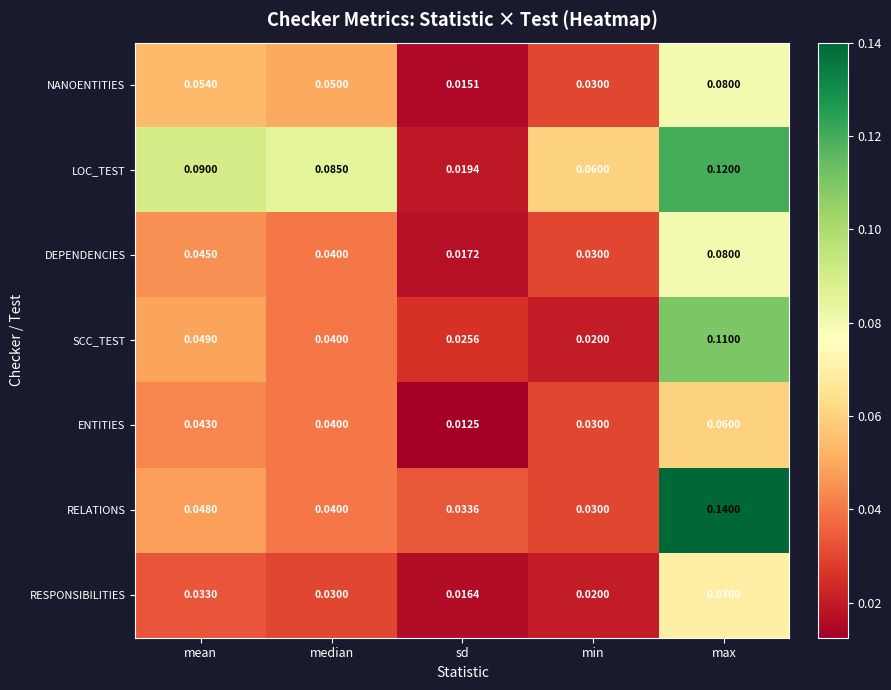

List the labels in order of LOC_TEST value, smallest first.

sd, min, median, mean, max